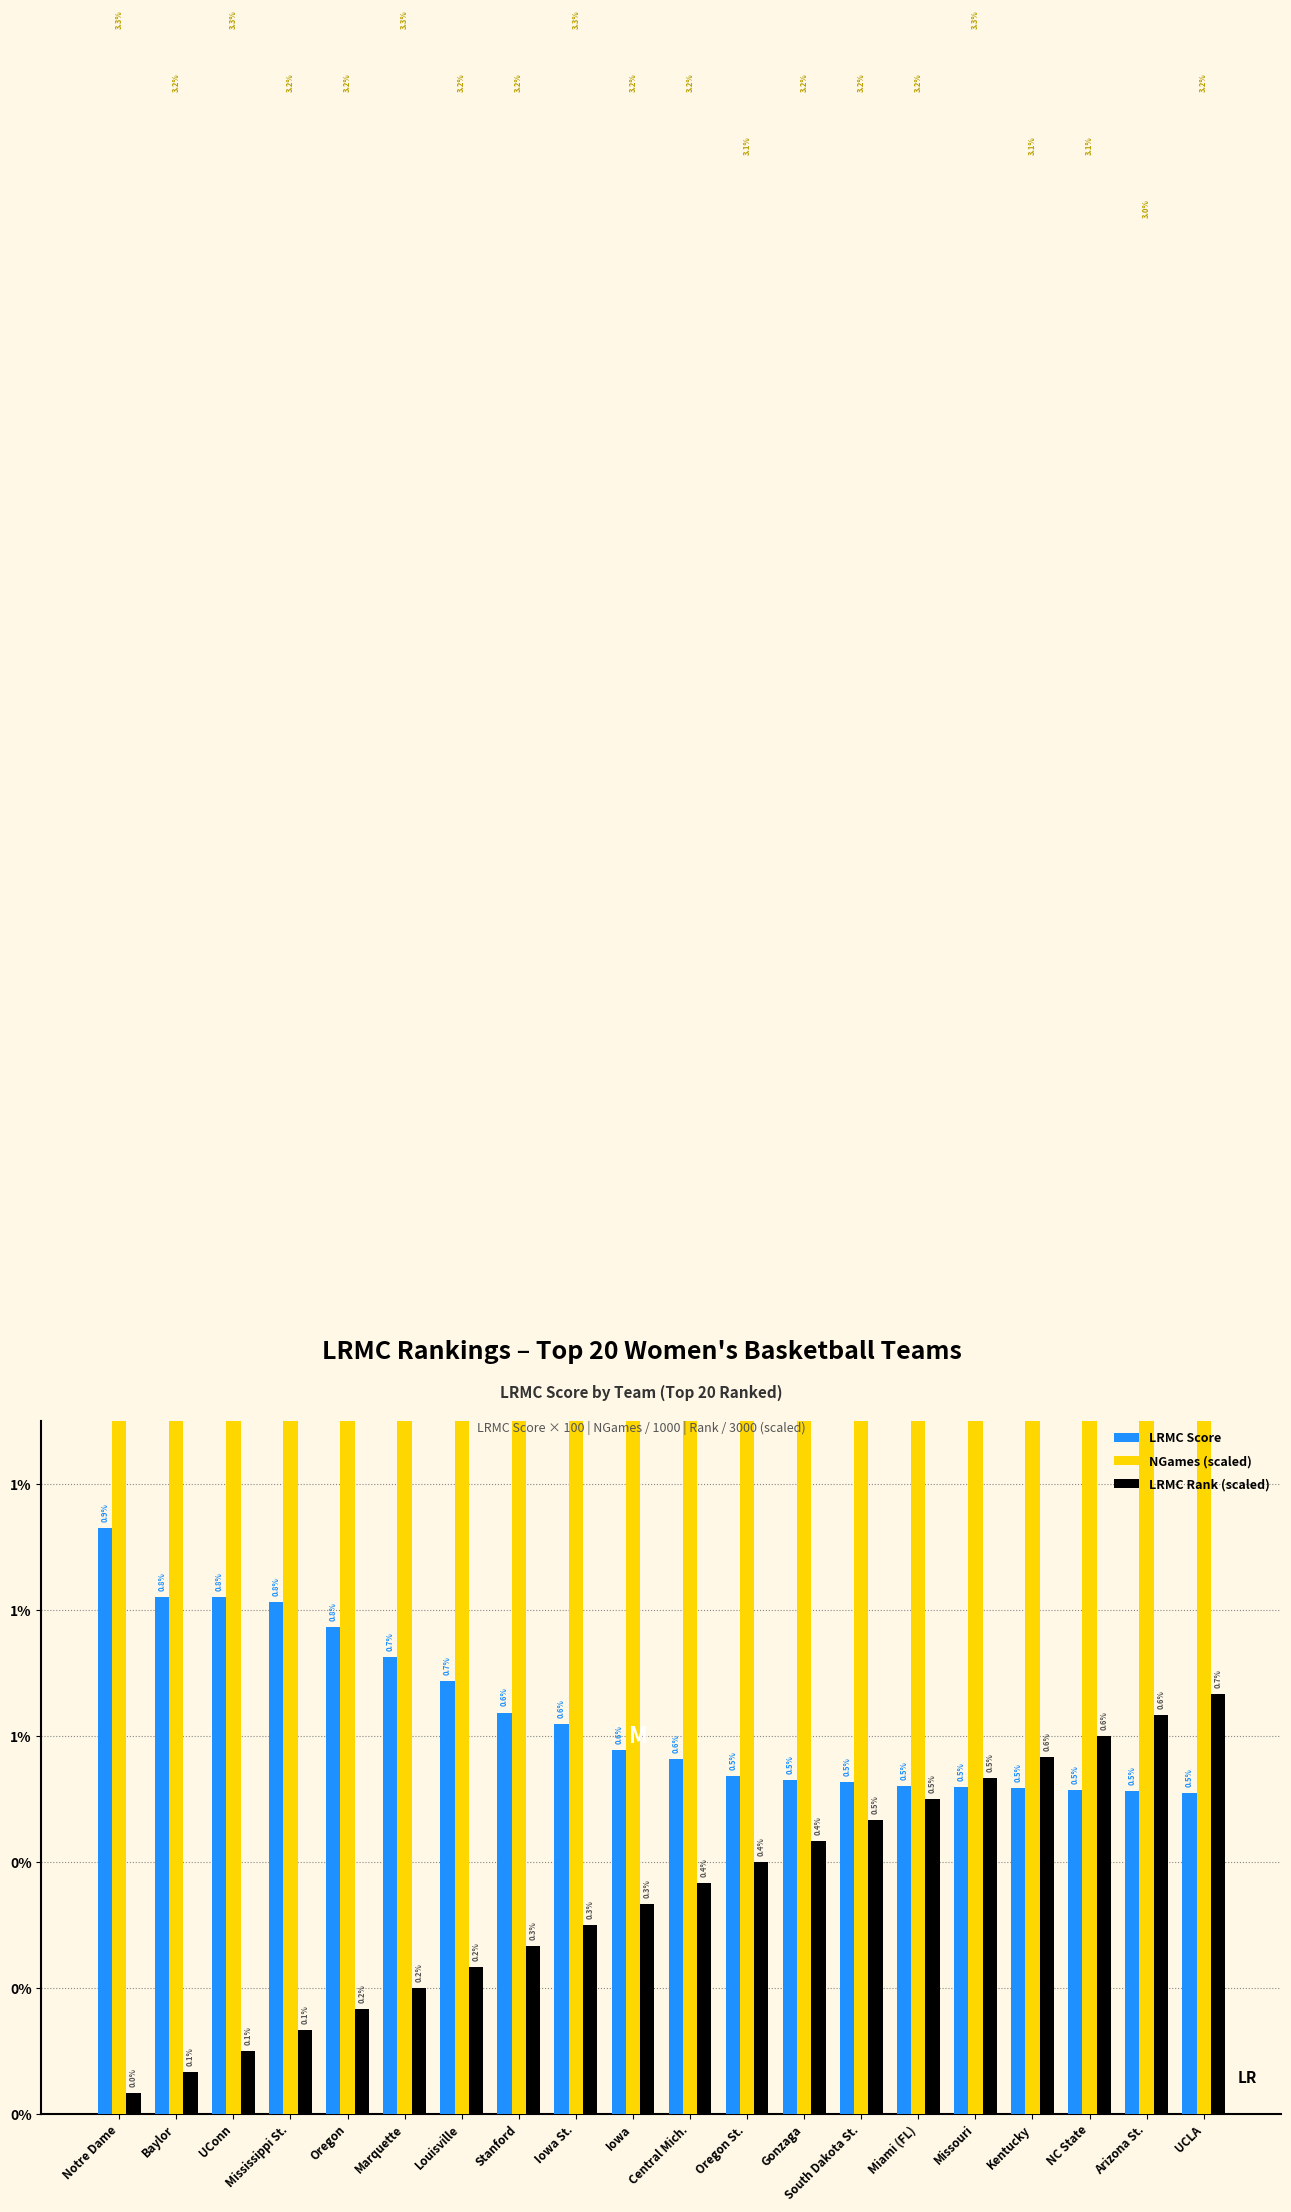

What is the sum of all LRMC Score values?

0.1